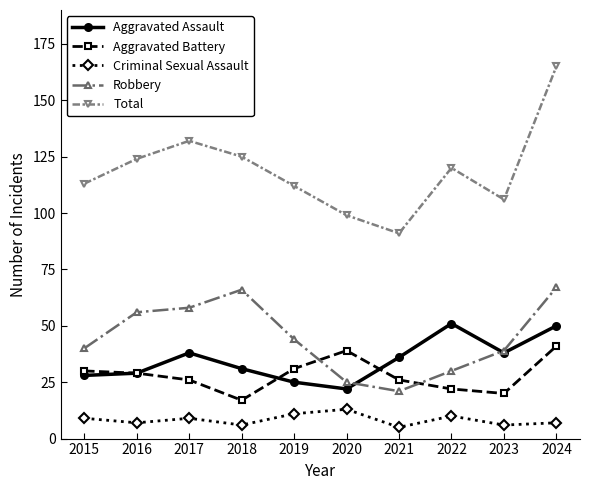

Which category has the highest value in the Total series?

2024